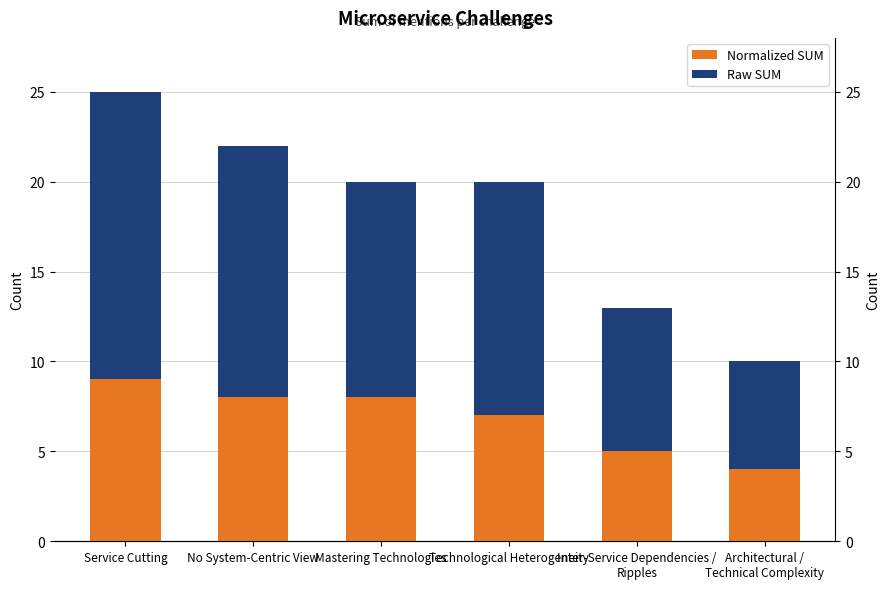

What is the maximum value for Normalized SUM?

9